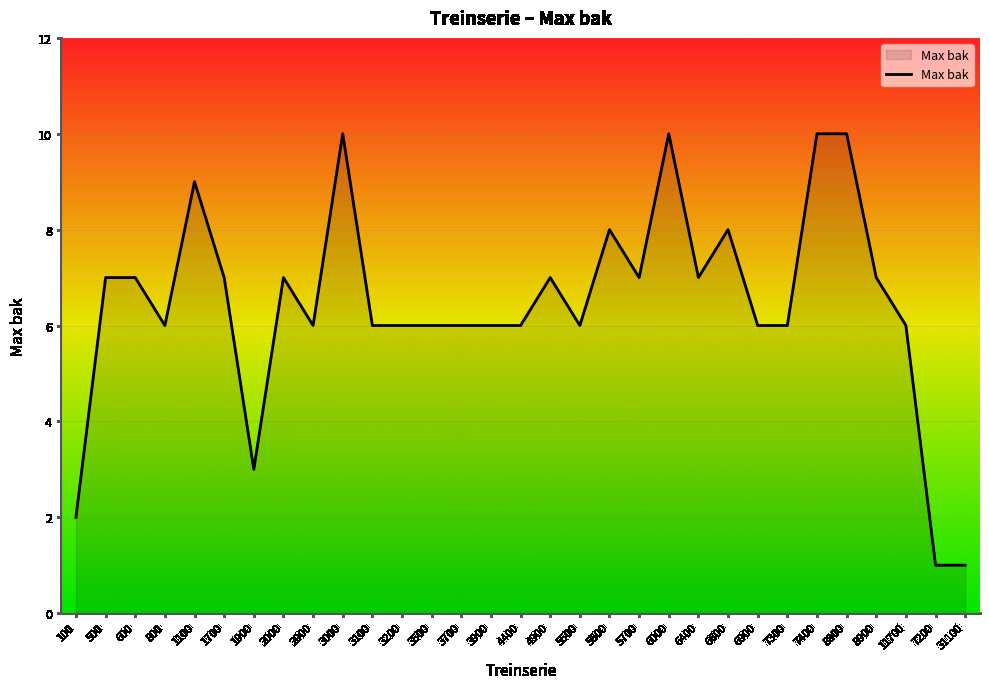

What is the difference between the maximum and minimum values?

9